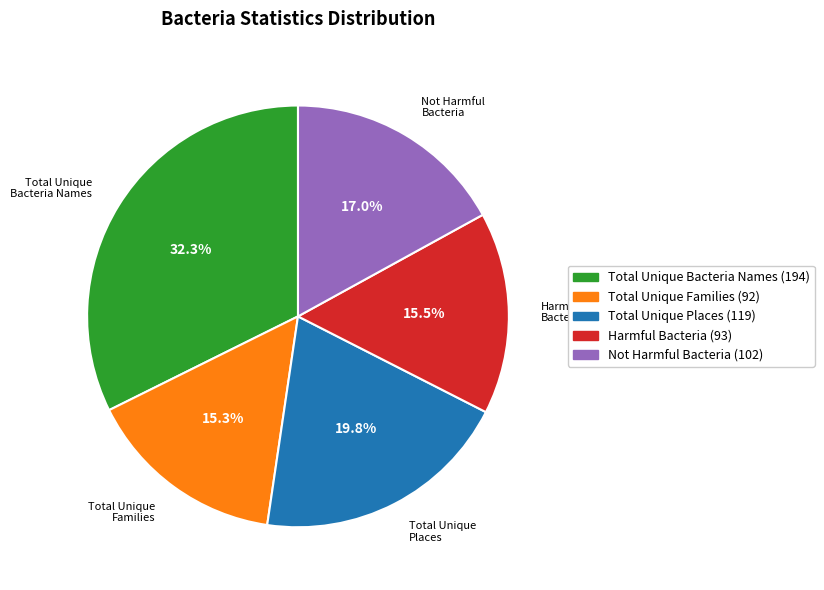

Which has a higher value, Total Unique Places (119) or Harmful Bacteria (93)?

Total Unique Places (119)